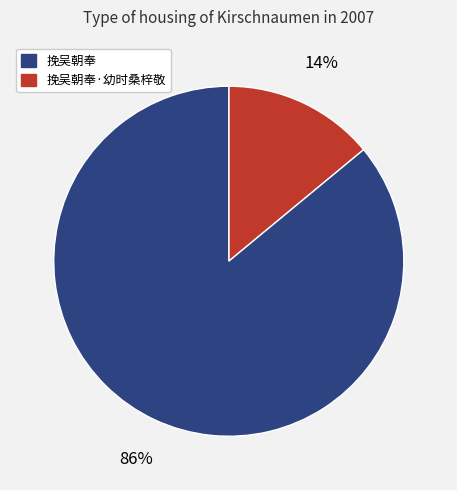

Is there any slice that represents more than half of the pie?

Yes